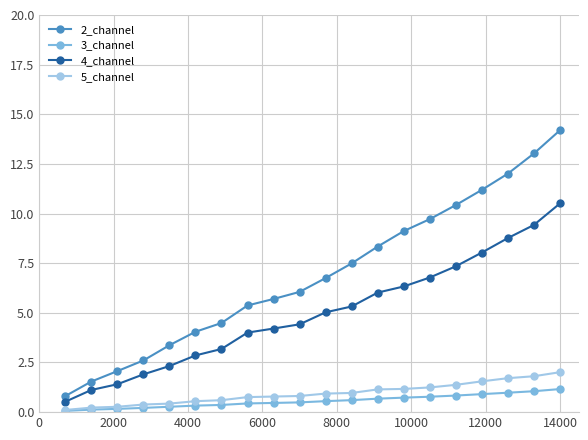

What are all the series names shown in the legend?

2_channel, 3_channel, 4_channel, 5_channel